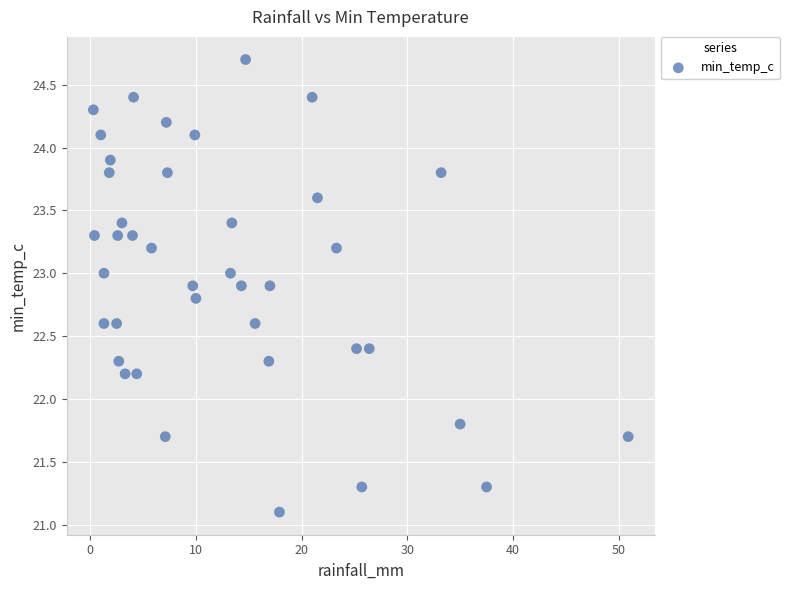

What is the range of Y values (max minus min)?

3.6